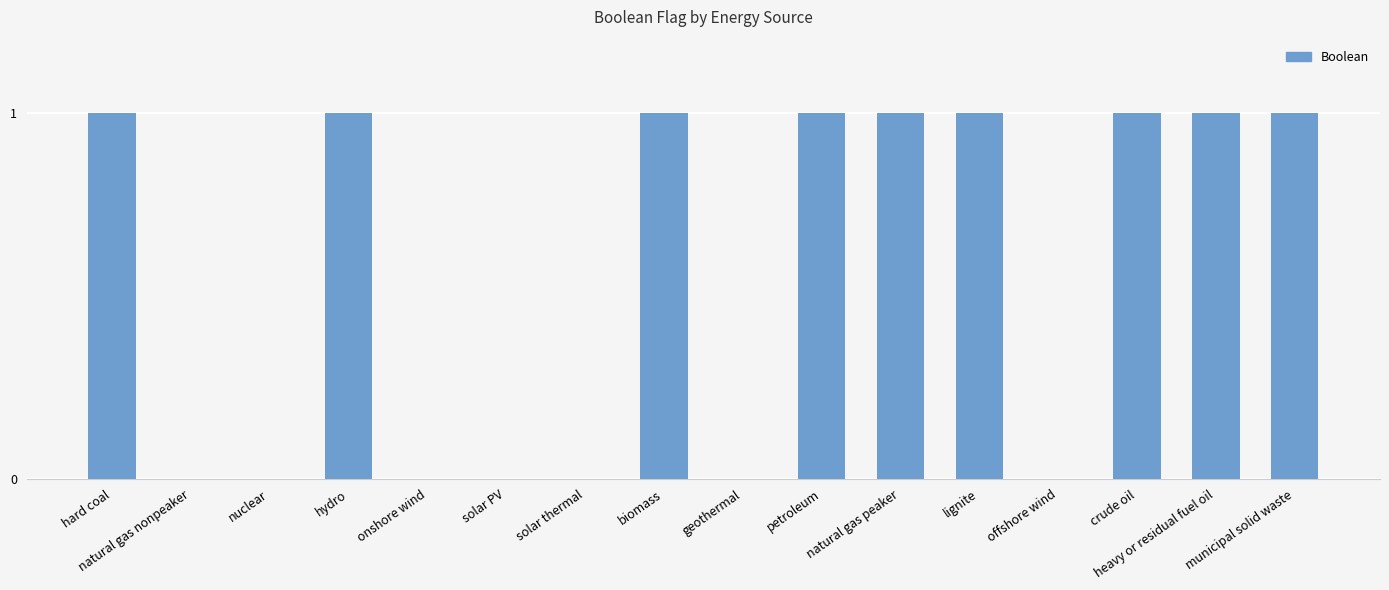

Reading left to right, transcribe all the data shown in this chart.

1	0	0	1	0	0	0	1	0	1	1	1	0	1	1	1